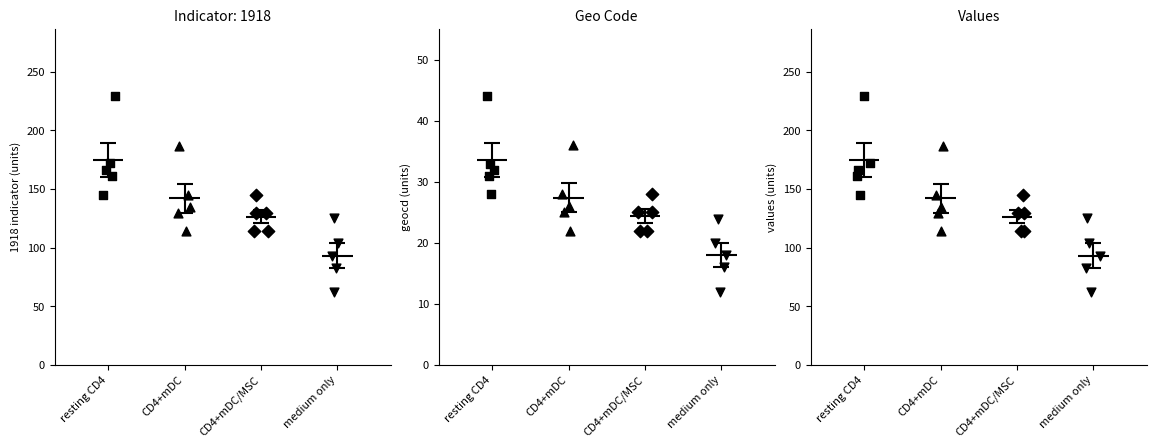

Is the value of resting CD4 at medium only greater than the value of CD4+mDC at resting CD4?

No